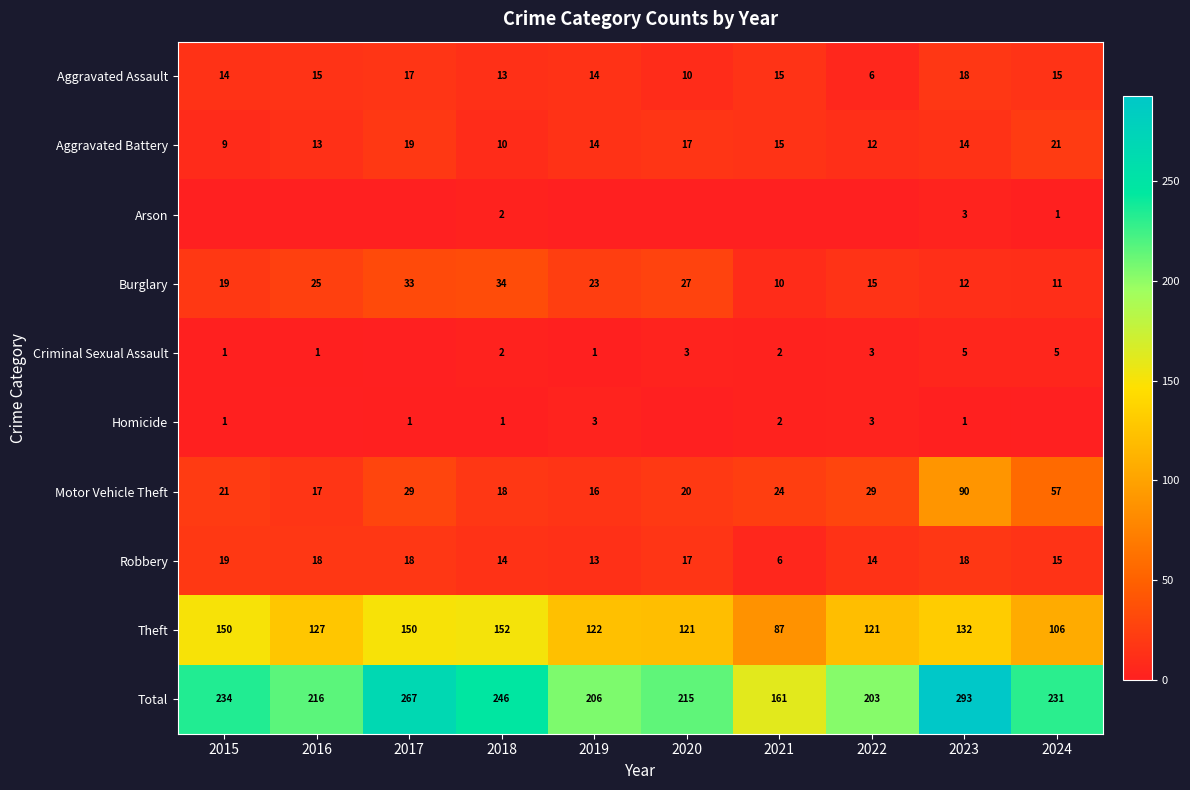

The value of Robbery at 2016 is 18. True or false?

True